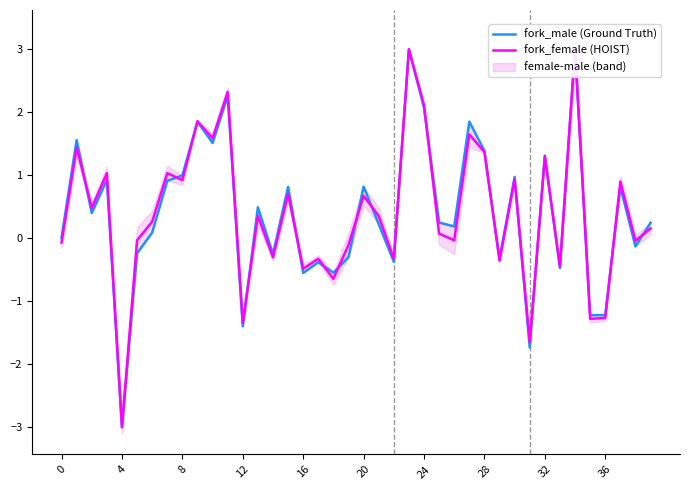

How many lines are shown in the chart?

2